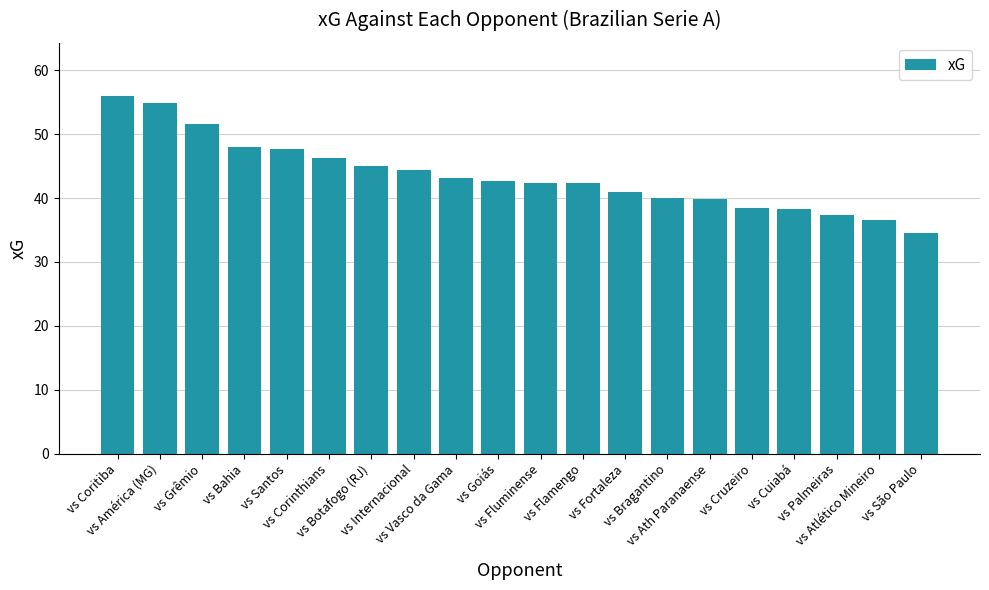

True or false: the data shows 15.7 at vs Fortaleza.

False